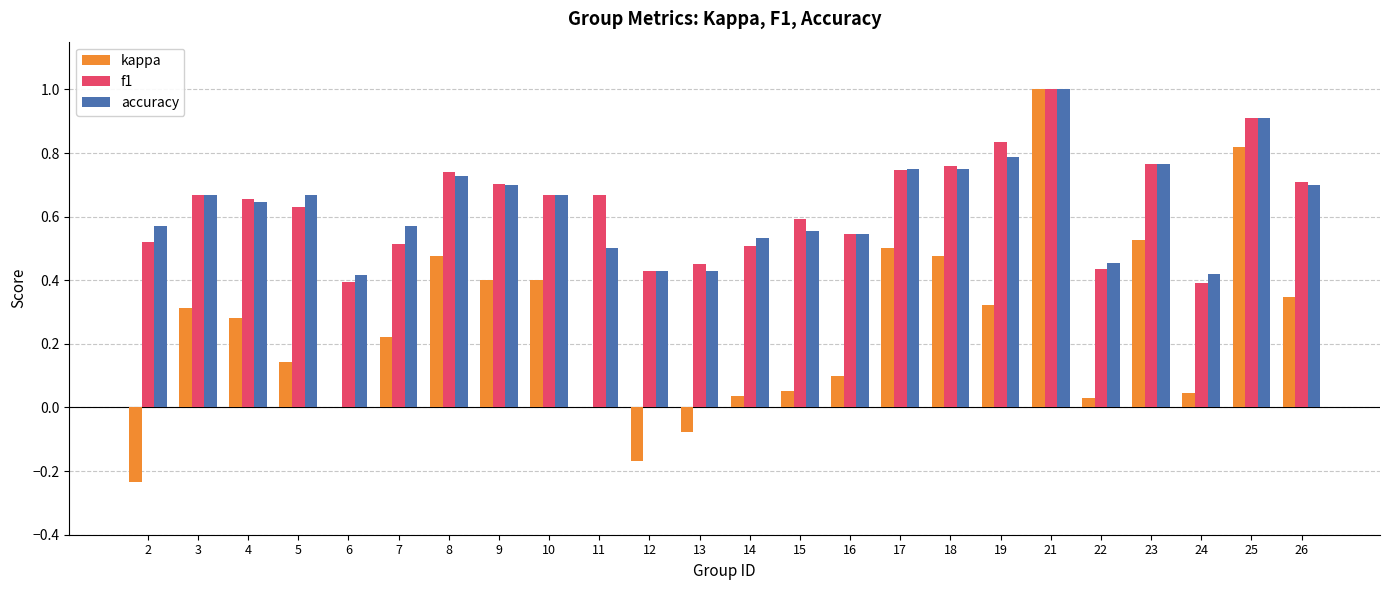

Is the value of f1 at 3 greater than the value of kappa at 7?

Yes